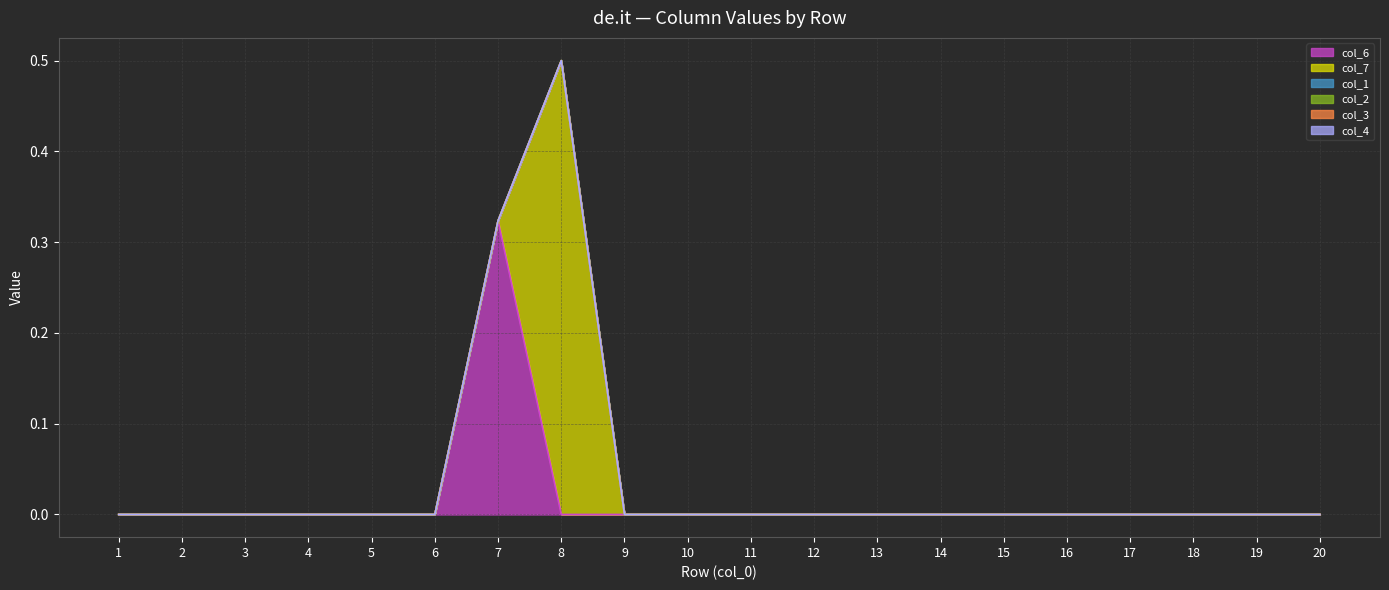

True or false: col_3 line and col_7 line cross at least once.

False